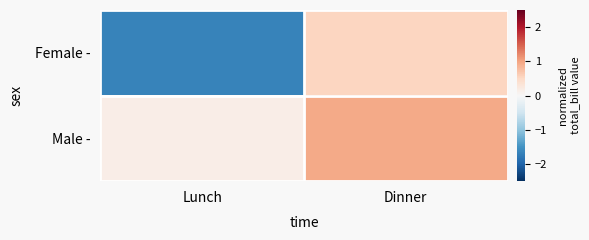

Rank the series at Lunch from lowest to highest value.

Female -, Male -